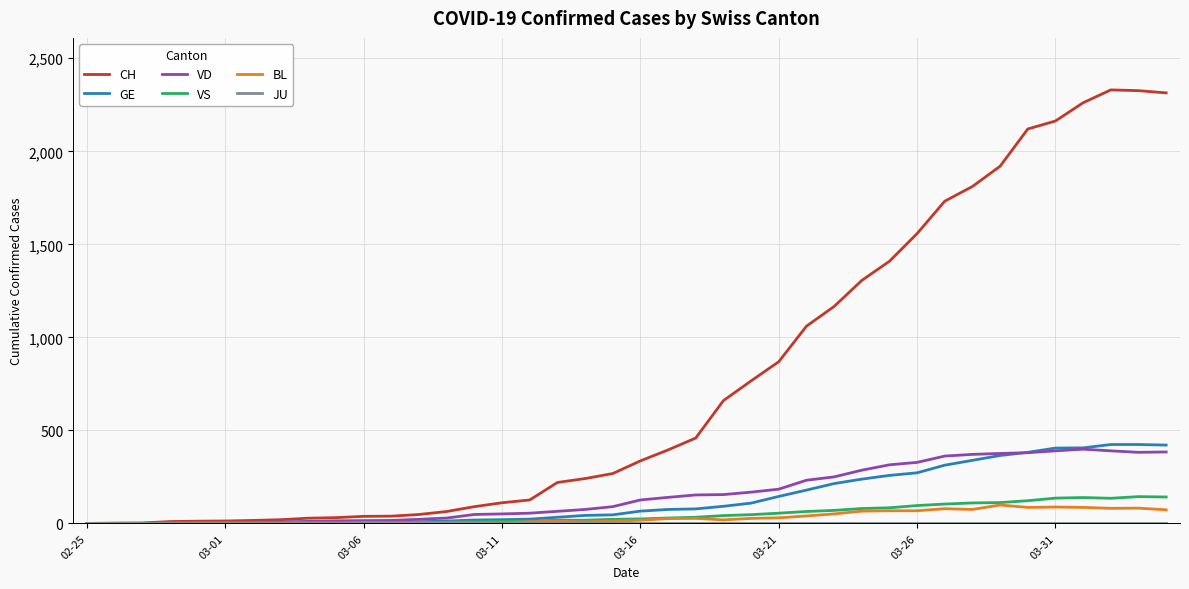

What is the maximum value for VS?

144